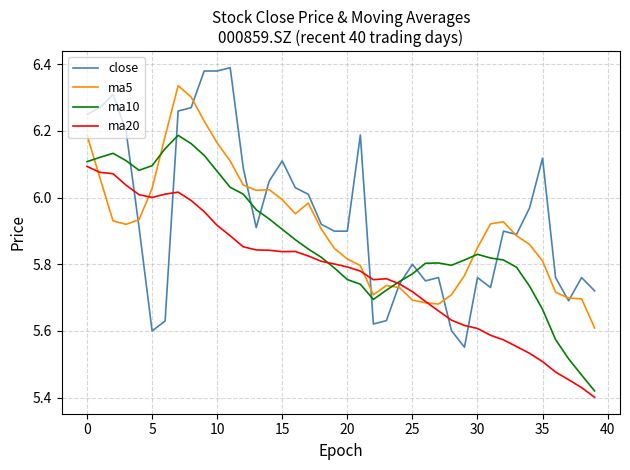

What is the difference between the maximum and minimum values in the ma20 series?

0.7